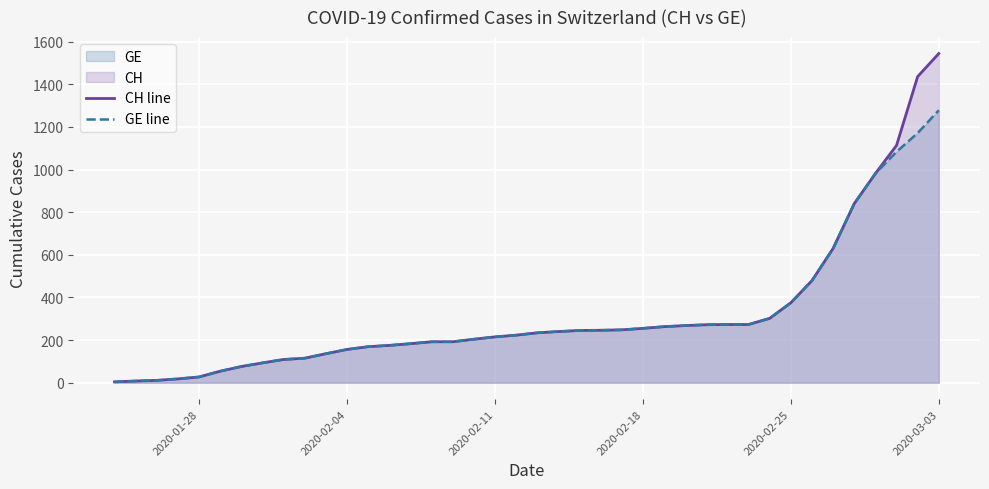

What is the value of the CH line point at the 32nd from the left?

302